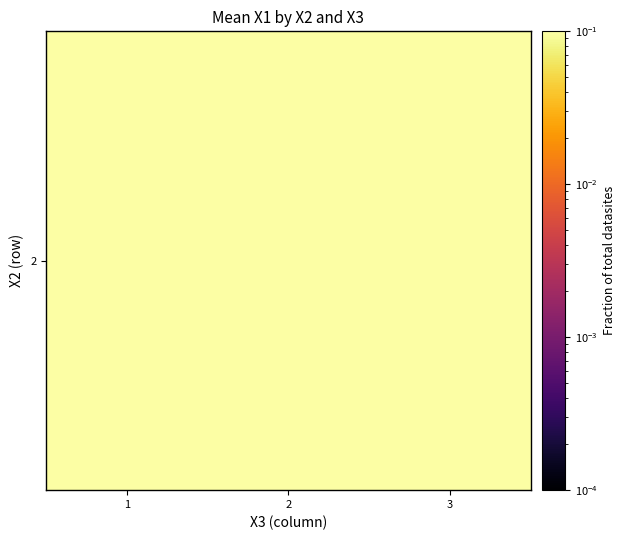

List the labels in order of value, smallest first.

3, 2, 1